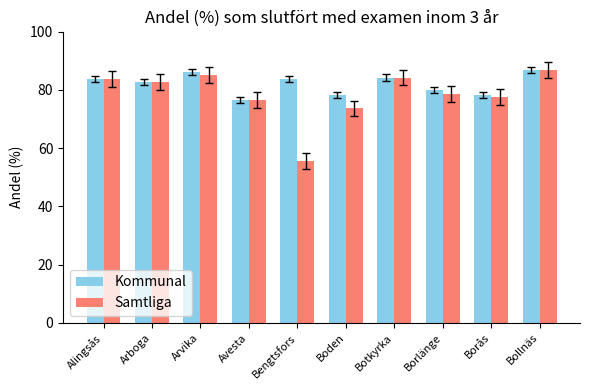

At how many categories does at least one series exceed 68?

10